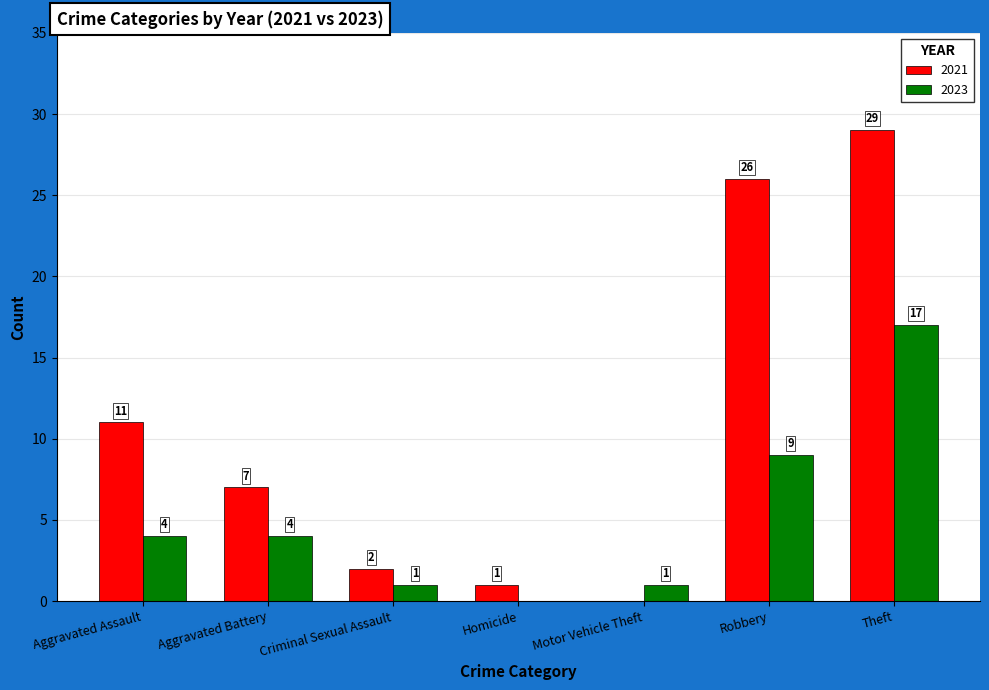

Where does the 2021 series first go above 7?

Aggravated Assault